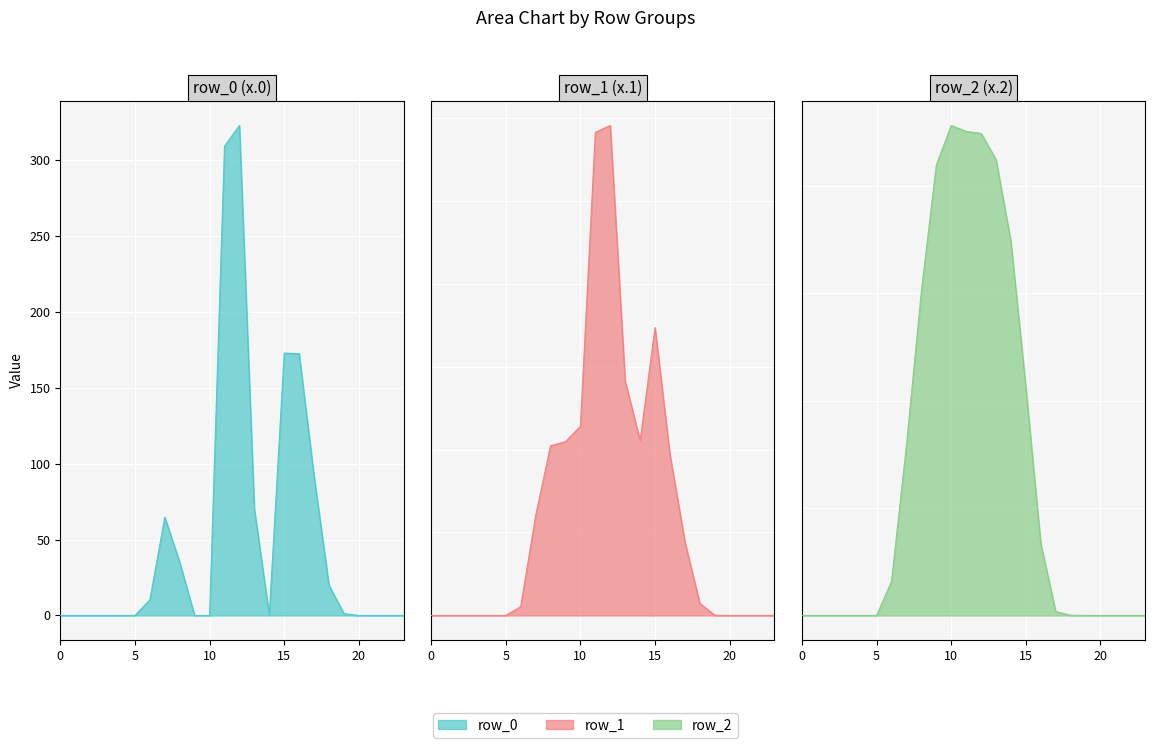

Count the number of categories in the chart.

24